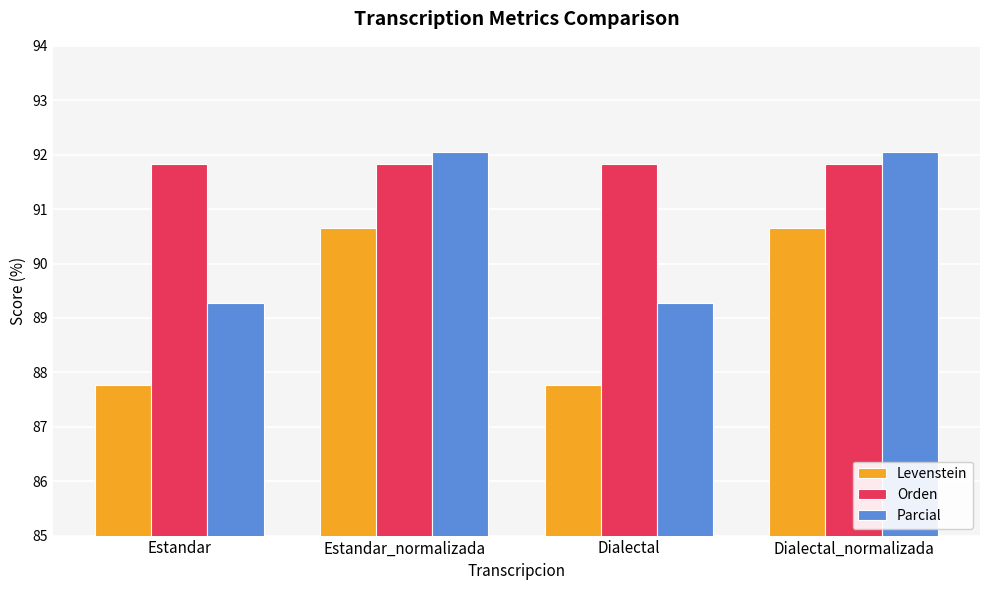

Rank the series at Estandar from lowest to highest value.

Levenstein, Parcial, Orden